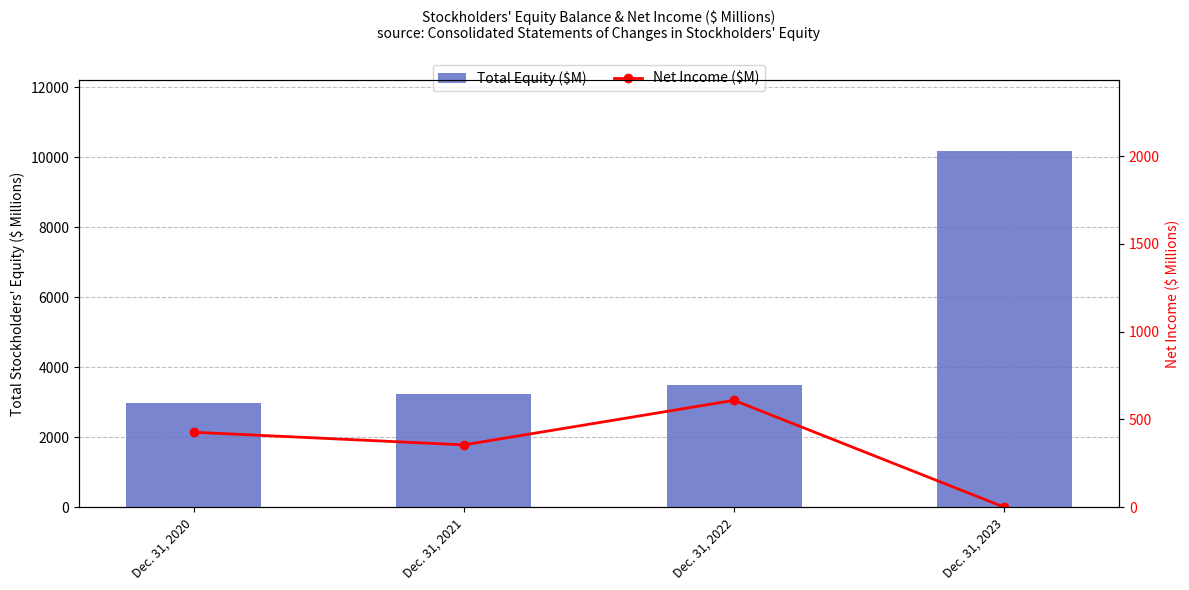

Which series has the largest range (max minus min)?

Total Equity ($M)